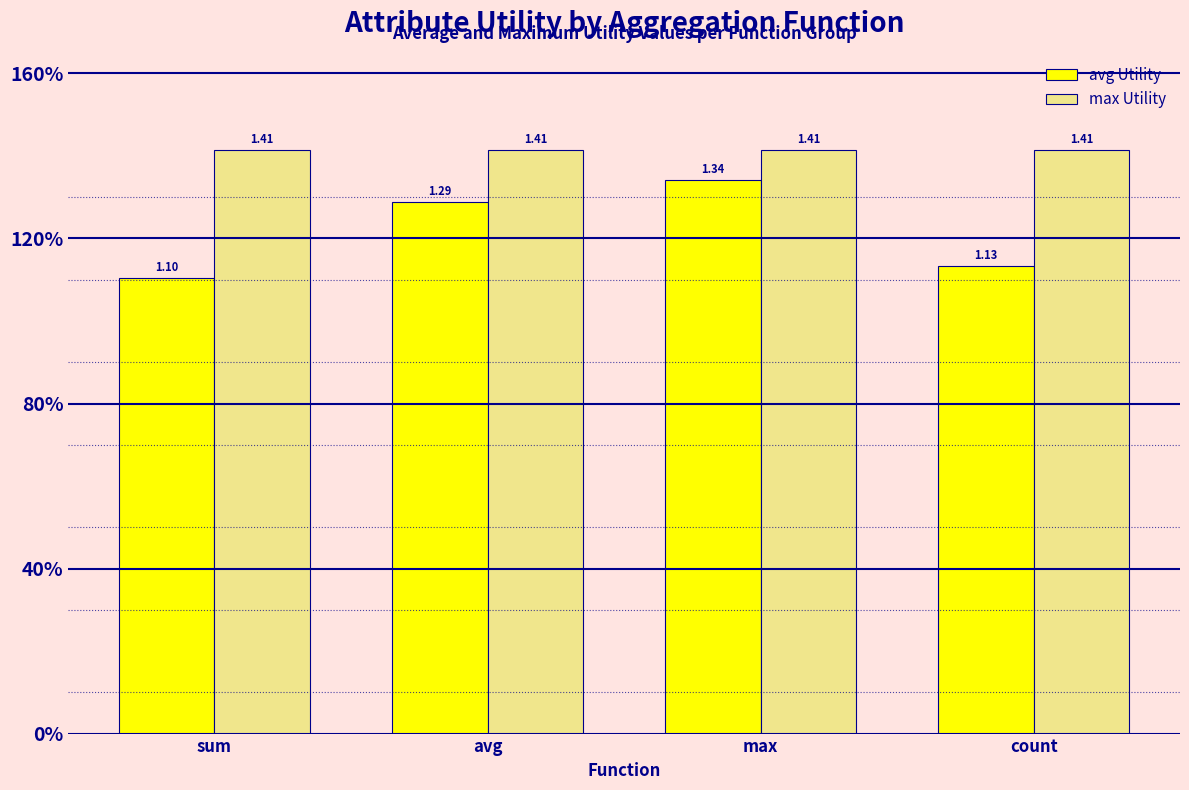

What are all the series names shown in the legend?

avg Utility, max Utility